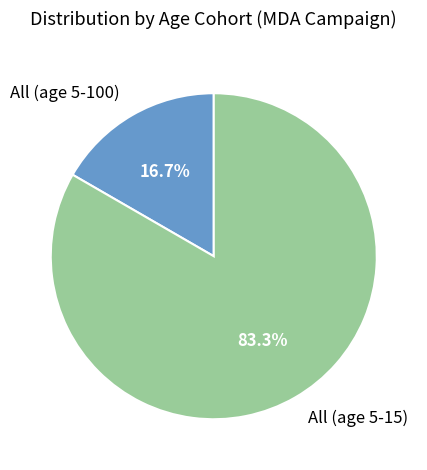

Is All (age 5-100) the majority of the pie?

No